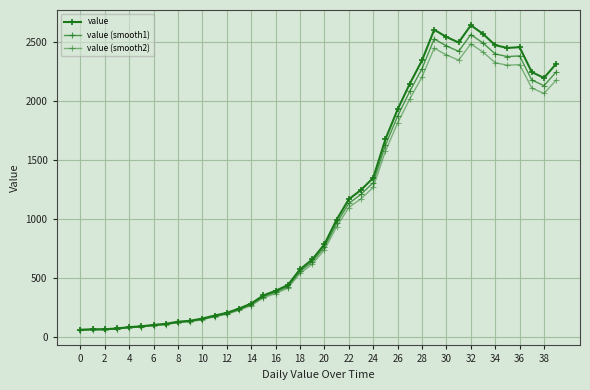

How many data points in value (smooth1) are above 760?

20